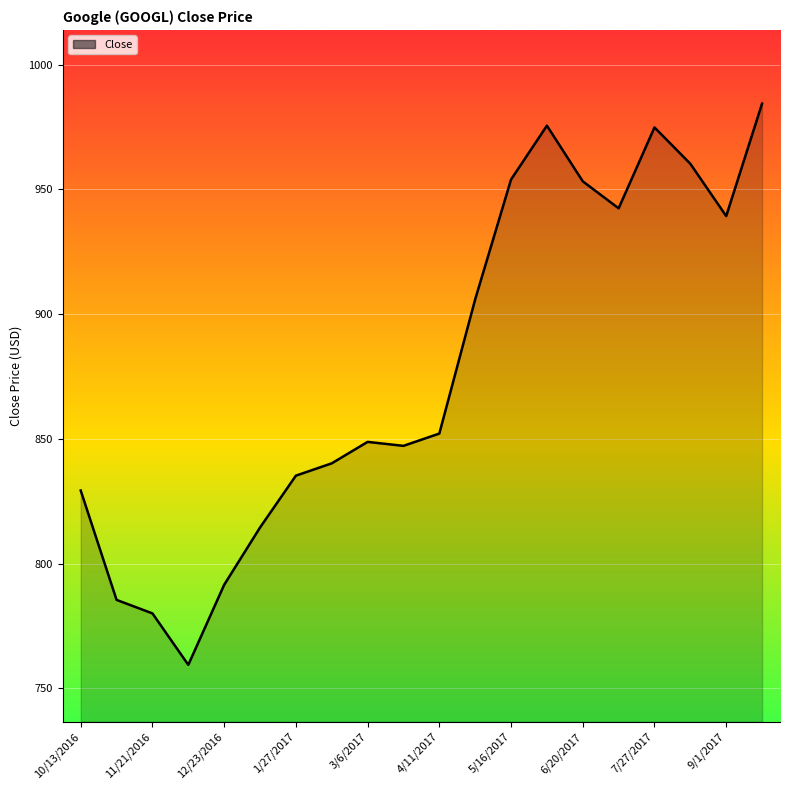

What is the difference between the maximum and minimum values?

225.1